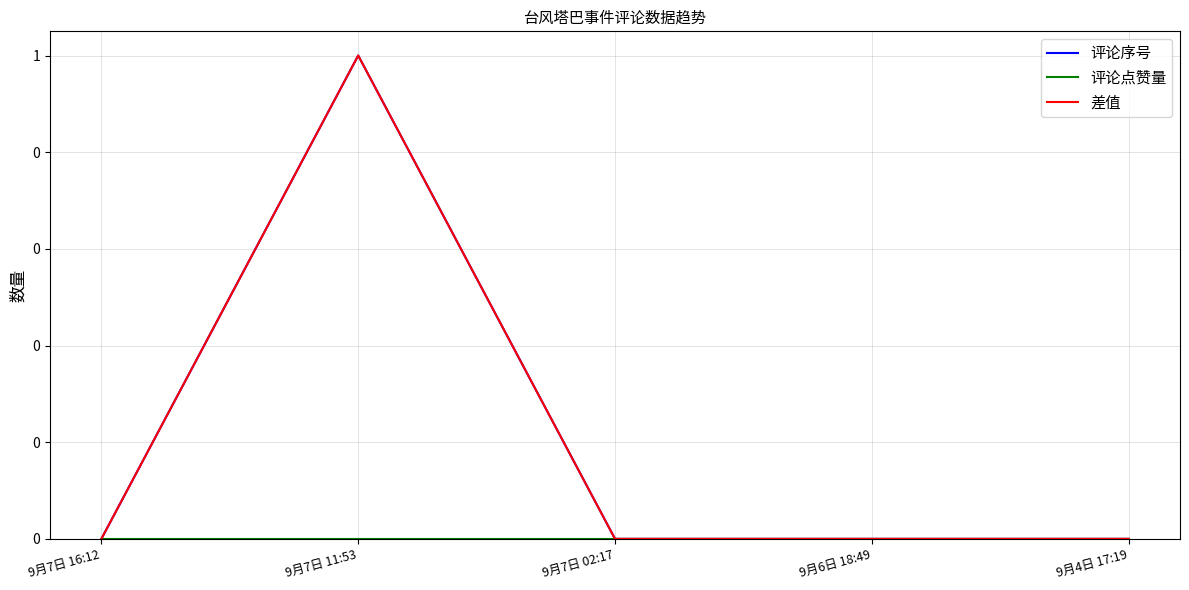

At 9月7日 16:12, list the series in order from largest to smallest.

评论序号, 评论点赞量, 差值